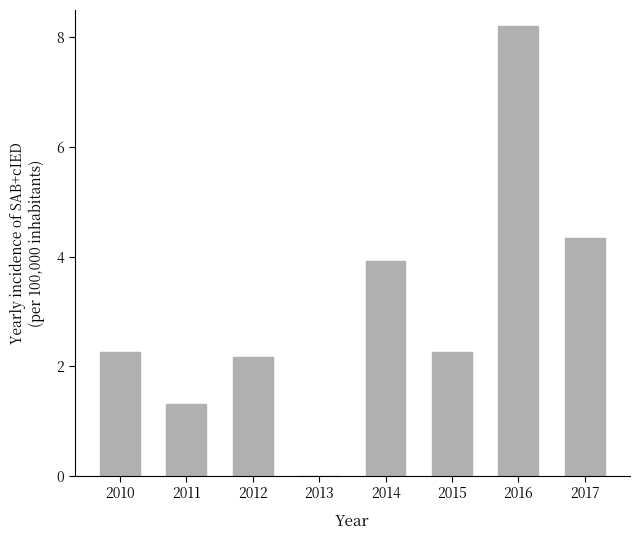

What is the greatest value displayed?

8.2